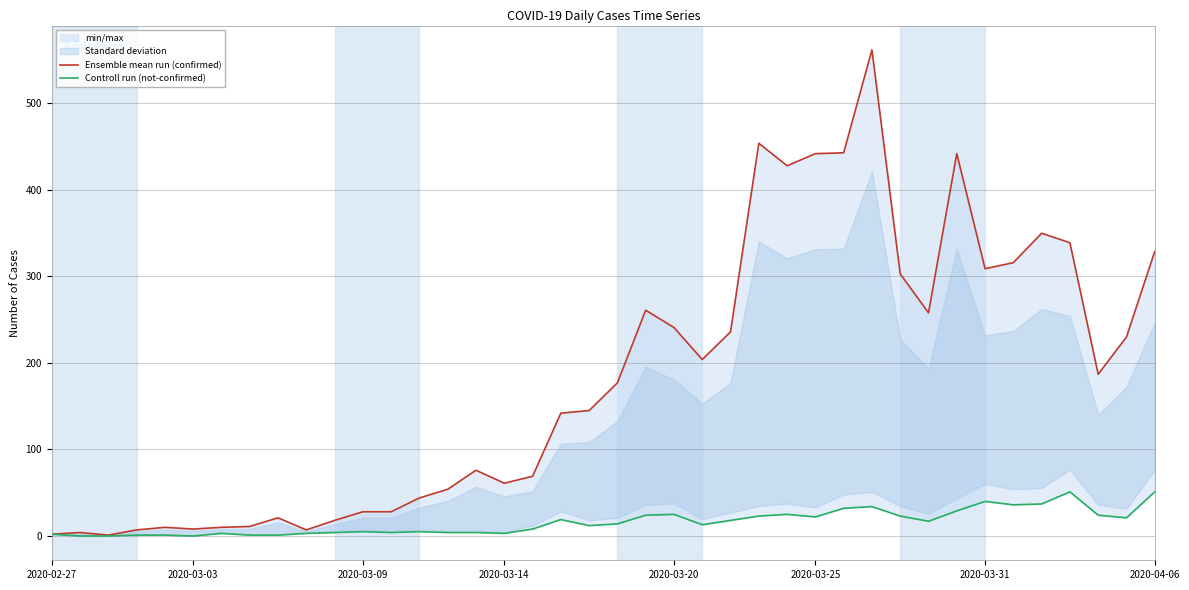

Which series has the widest spread of values?

Ensemble mean run (confirmed)